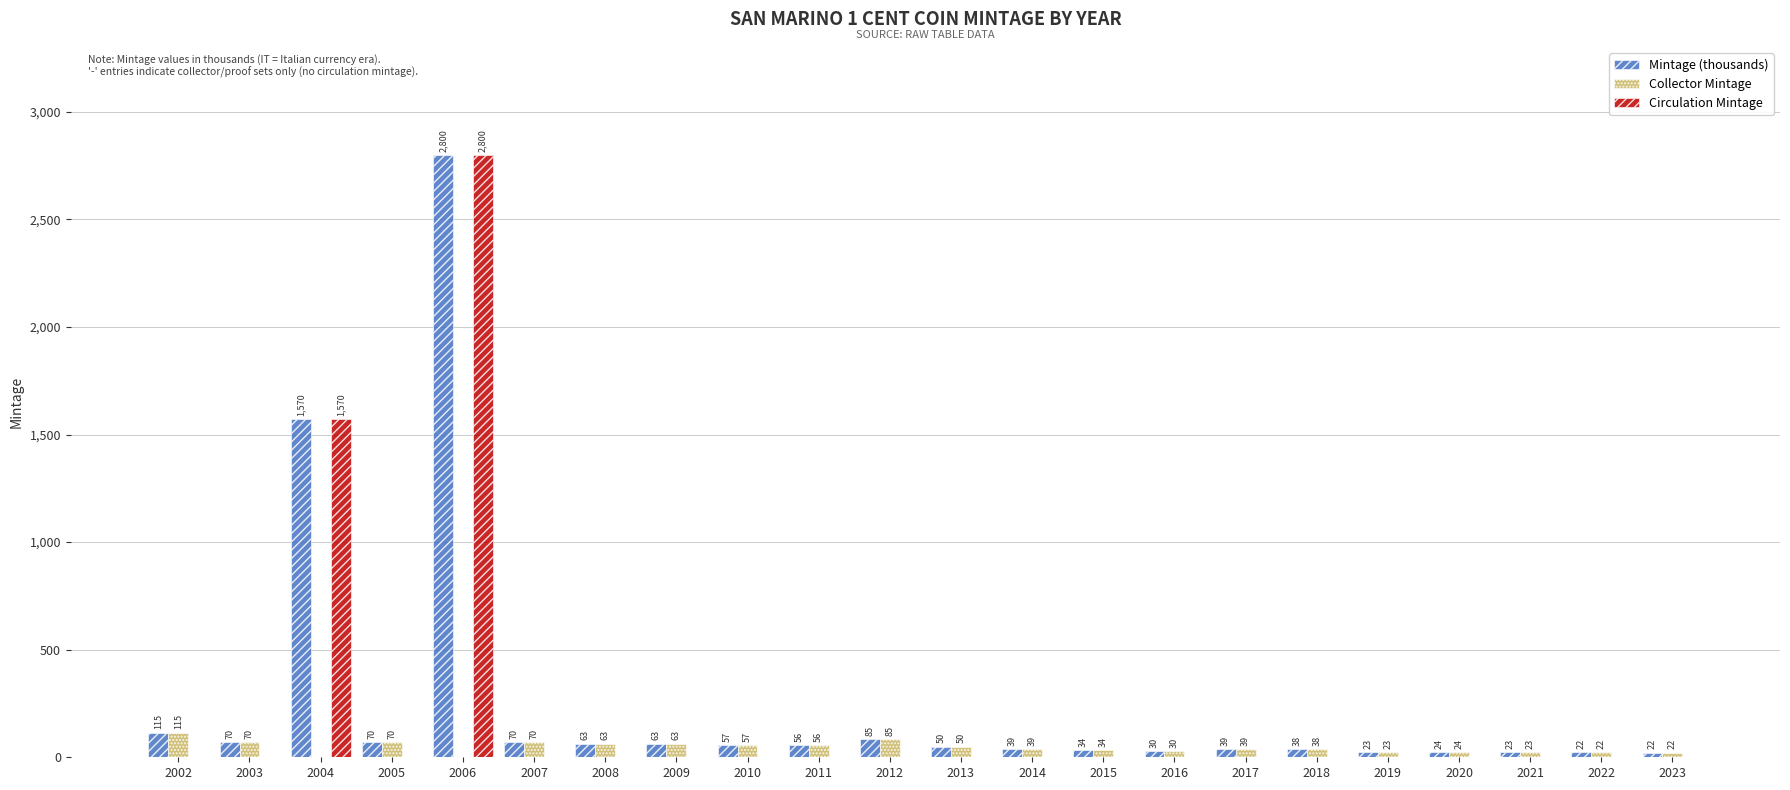

At which label is Mintage (thousands) closest to 1410?

2004